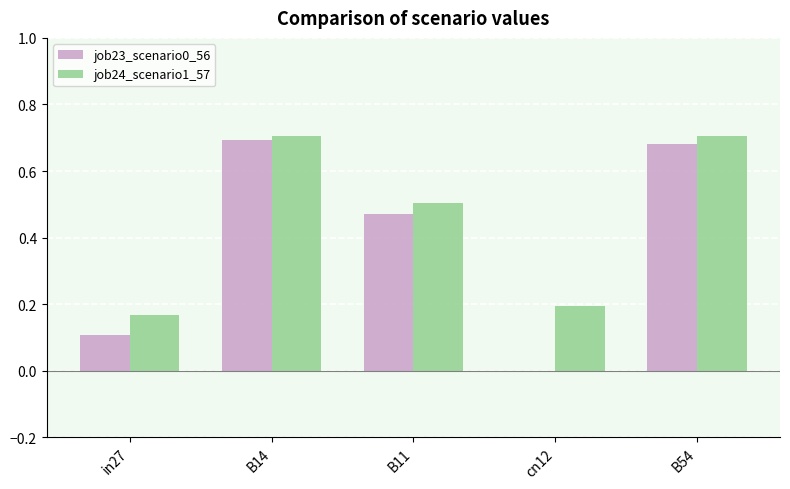

What is the sum of all job23_scenario0_56 values?

2.0